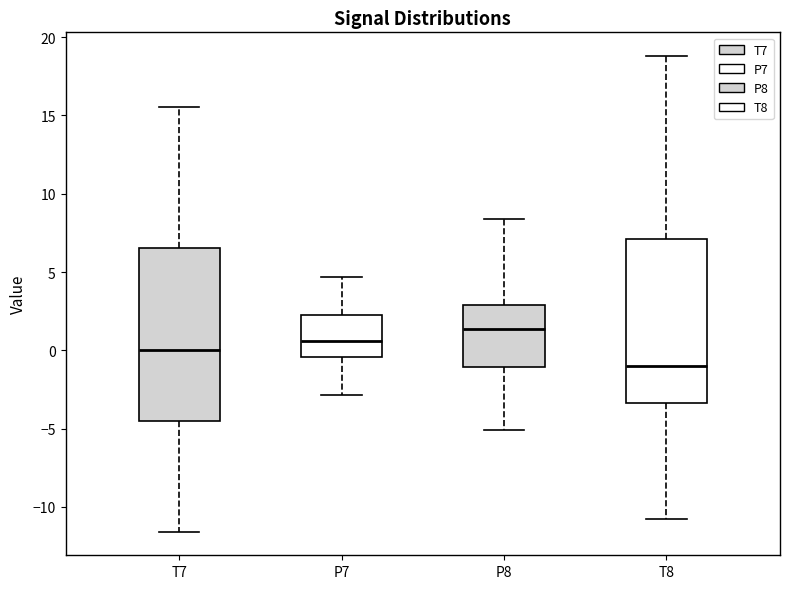

Which box's median line is the highest?

P8